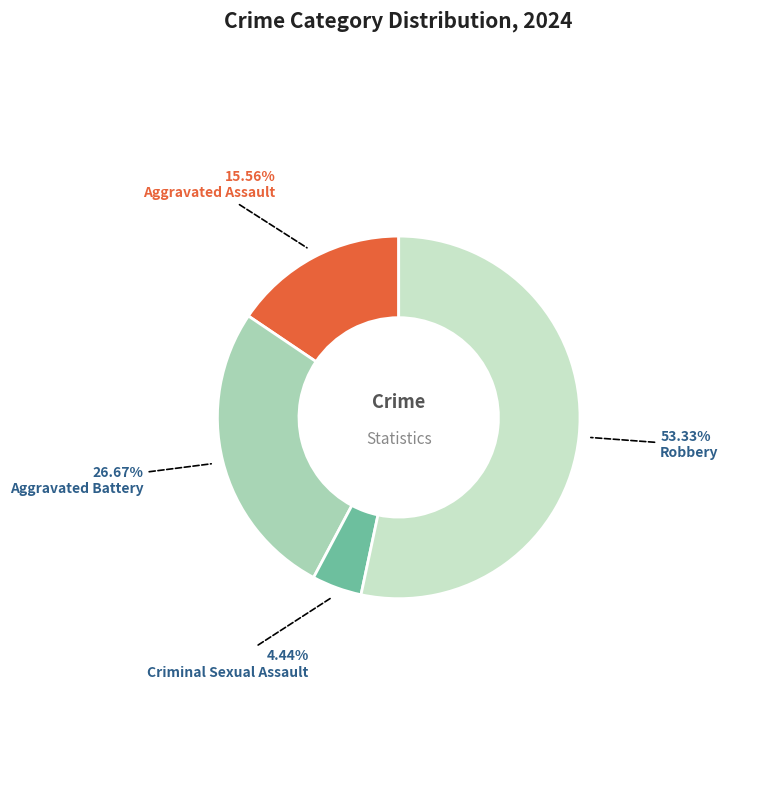

Which slice is the largest?

Robbery